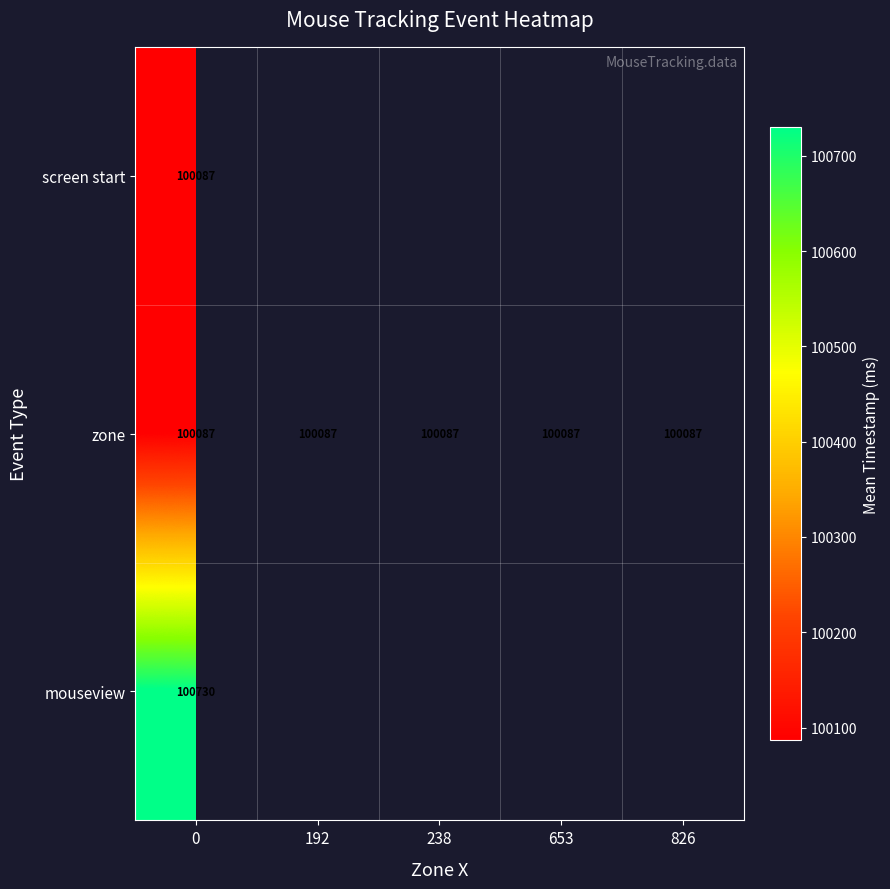

What is the average value of the zone series?

100087